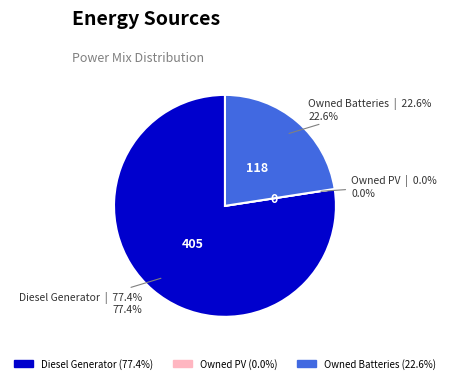

How much of the chart is everything except Owned PV?

100.0%